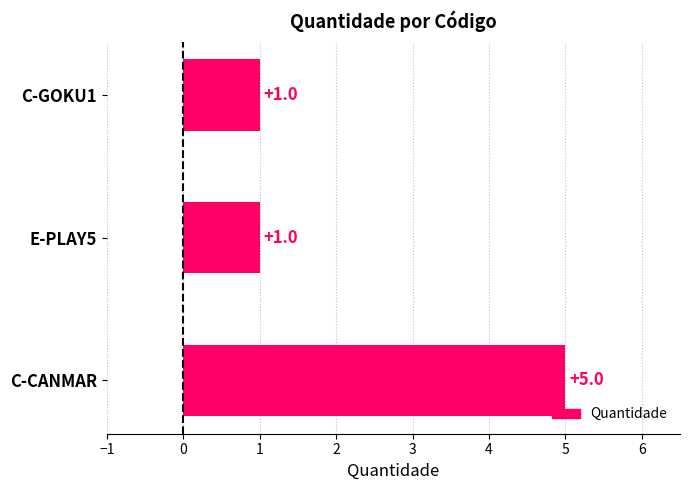

Count the values in the range 1 to 5.

3